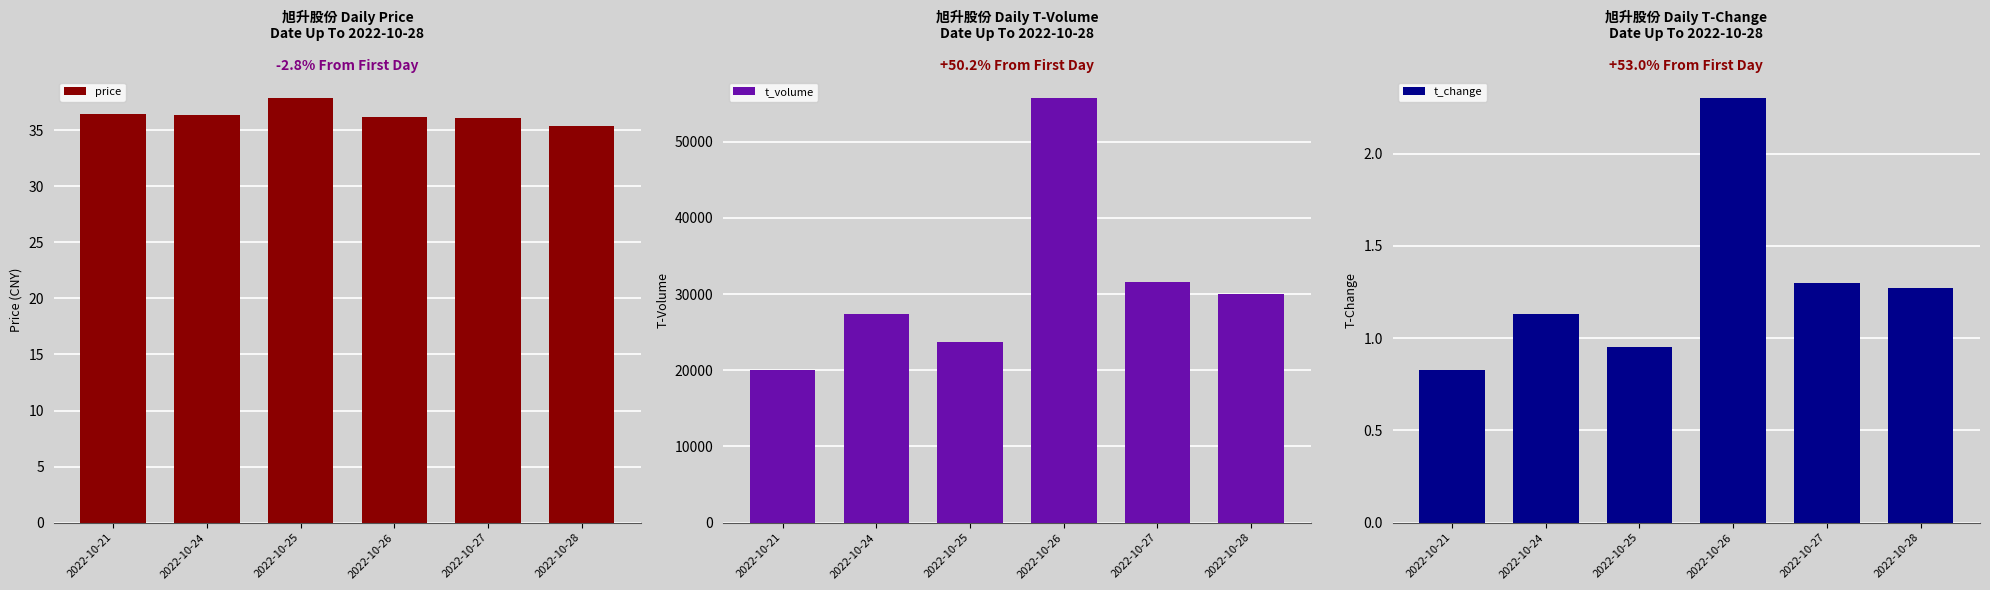

Rank the series by their maximum value, from lowest to highest.

t_change, price, t_volume